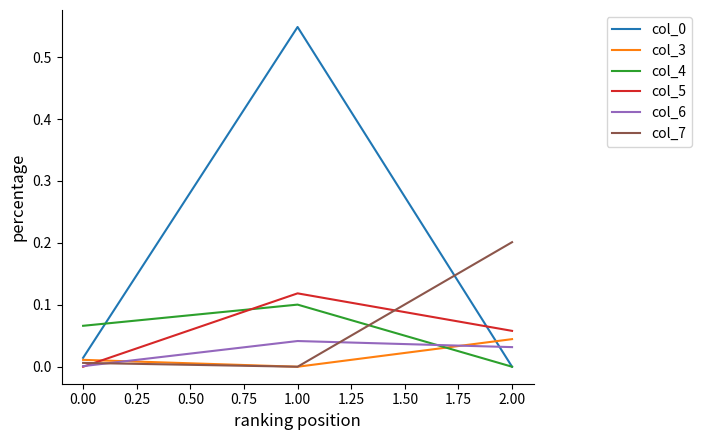

Which label corresponds to the largest value in the chart?

1.00